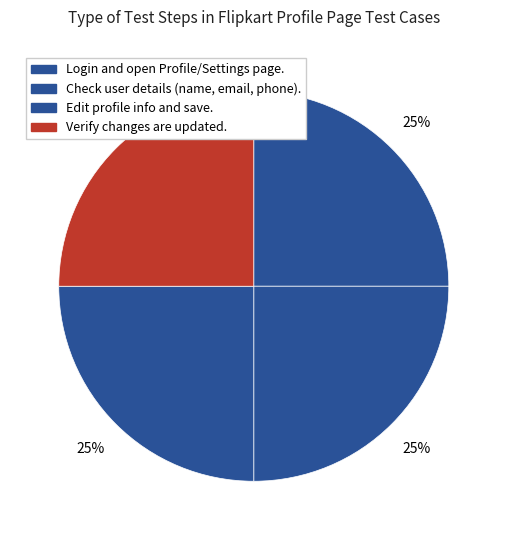

How many slices are in this pie chart?

4